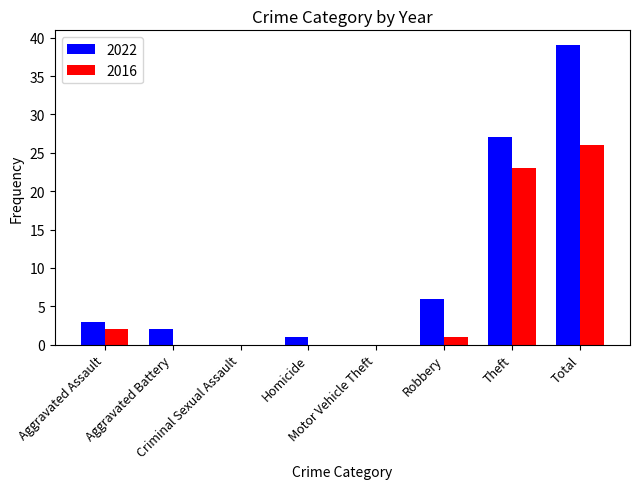

Does the chart contain stacked bars?

No